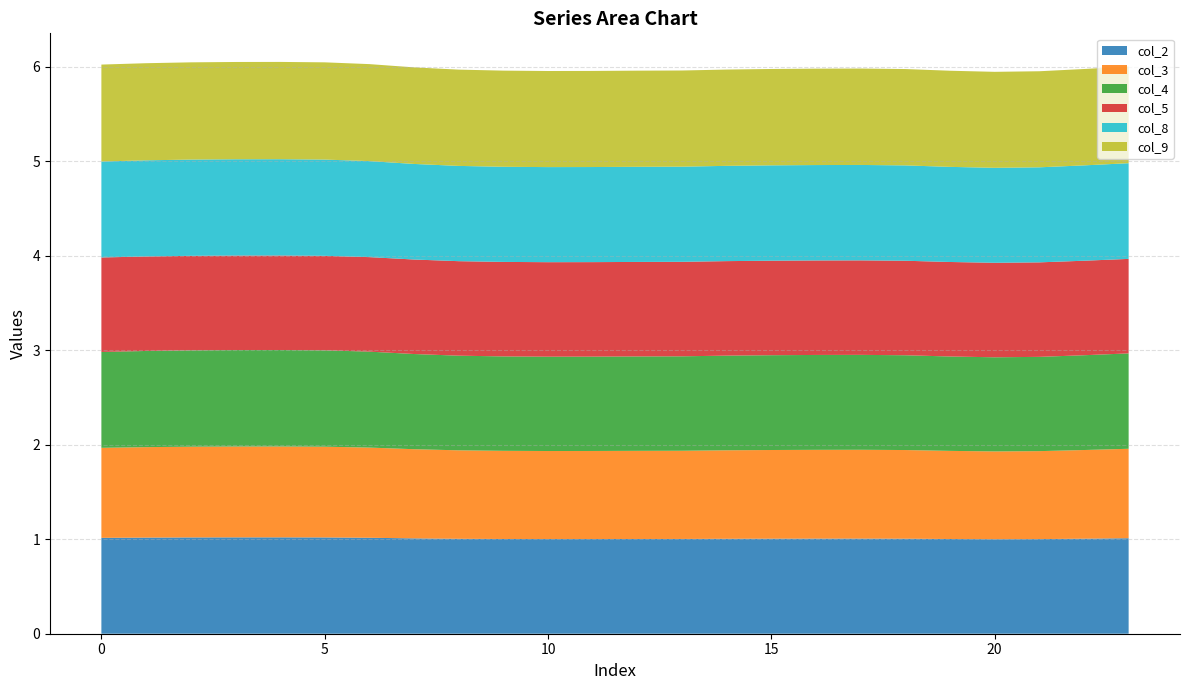

Reading left to right, list all the values displayed in this chart.

col_2: 1.0	1.0	1.0	1.0	1.0	1.0	1.0	1.0	1.0	1.0	1.0	1.0	1.0	1.0	1.0	1.0	1.0	1.0	1.0	1.0	1.0	1.0	1.0	1.0
col_3: 1.0	1.0	1.0	1.0	1.0	1.0	1.0	0.9	0.9	0.9	0.9	0.9	0.9	0.9	0.9	0.9	0.9	0.9	0.9	0.9	0.9	0.9	0.9	0.9
col_4: 1.0	1.0	1.0	1.0	1.0	1.0	1.0	1.0	1.0	1.0	1.0	1.0	1.0	1.0	1.0	1.0	1.0	1.0	1.0	1.0	1.0	1.0	1.0	1.0
col_5: 1.0	1.0	1.0	1.0	1.0	1.0	1.0	1.0	1.0	1.0	1.0	1.0	1.0	1.0	1.0	1.0	1.0	1.0	1.0	1.0	1.0	1.0	1.0	1.0
col_8: 1.0	1.0	1.0	1.0	1.0	1.0	1.0	1.0	1.0	1.0	1.0	1.0	1.0	1.0	1.0	1.0	1.0	1.0	1.0	1.0	1.0	1.0	1.0	1.0
col_9: 1.0	1.0	1.0	1.0	1.0	1.0	1.0	1.0	1.0	1.0	1.0	1.0	1.0	1.0	1.0	1.0	1.0	1.0	1.0	1.0	1.0	1.0	1.0	1.0